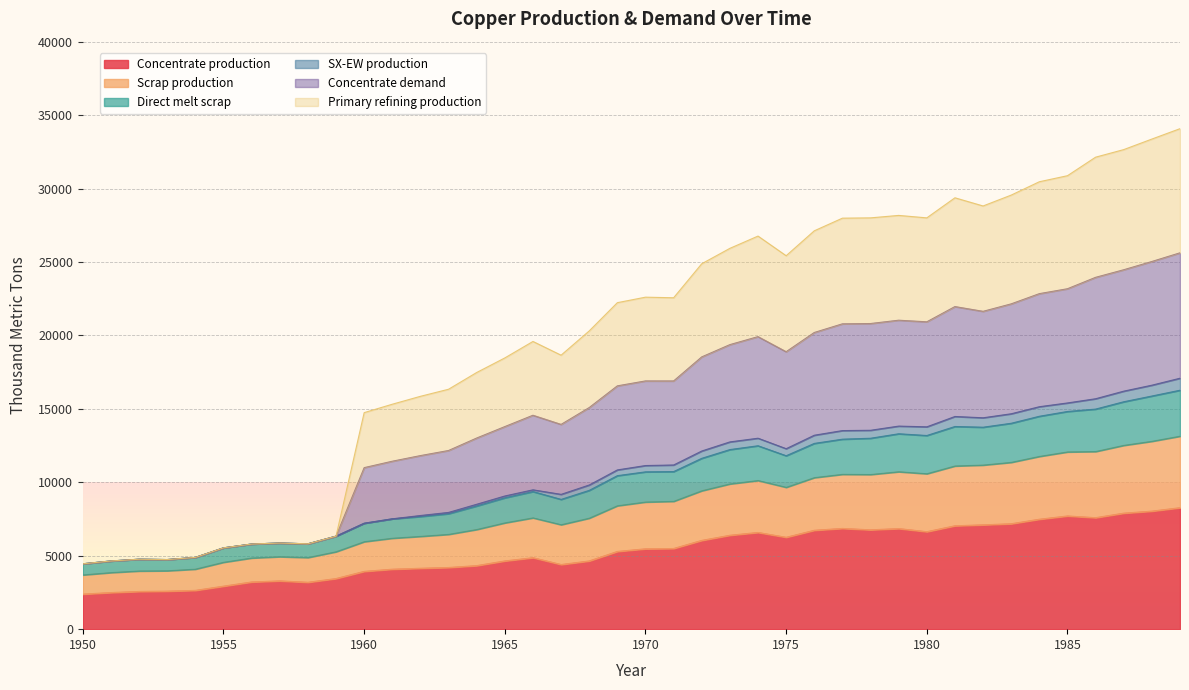

Which category has the lowest value in the Concentrate production series?

1950